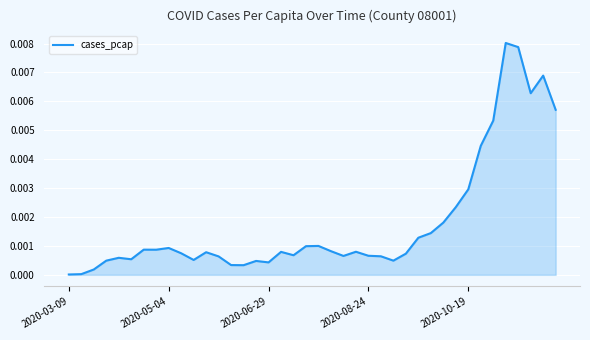

How many lines are shown in the chart?

1